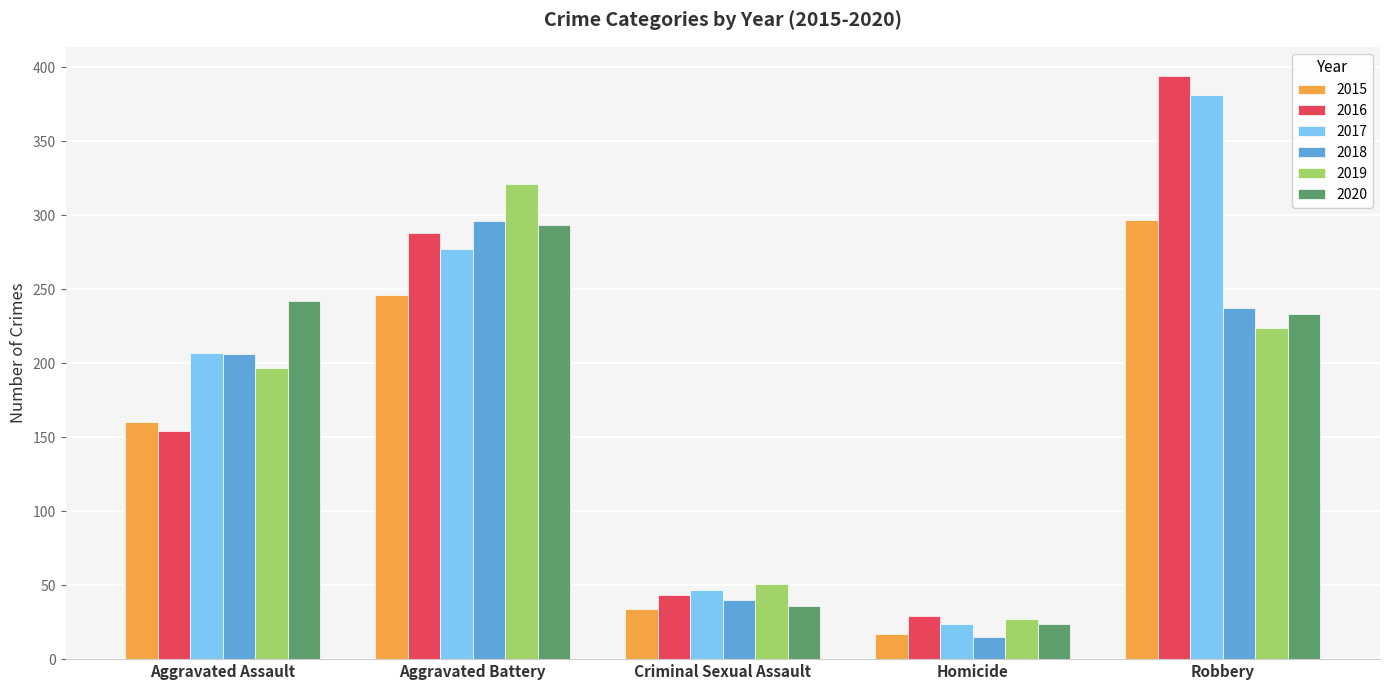

What is the difference between the highest and lowest values at Criminal Sexual Assault?

17